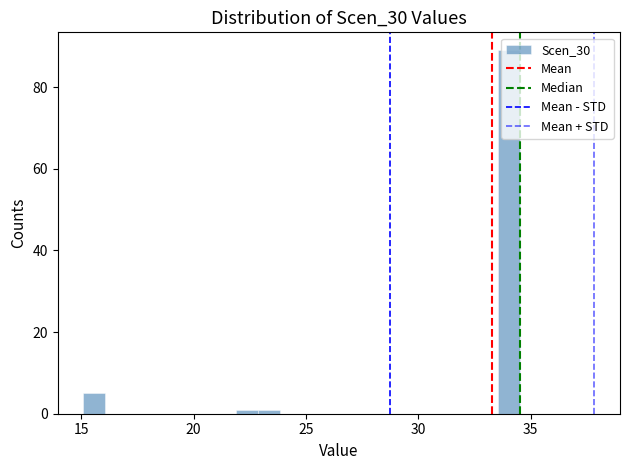

Read against the x-axis, roughly where is the centre of the tallest bar?

34.0